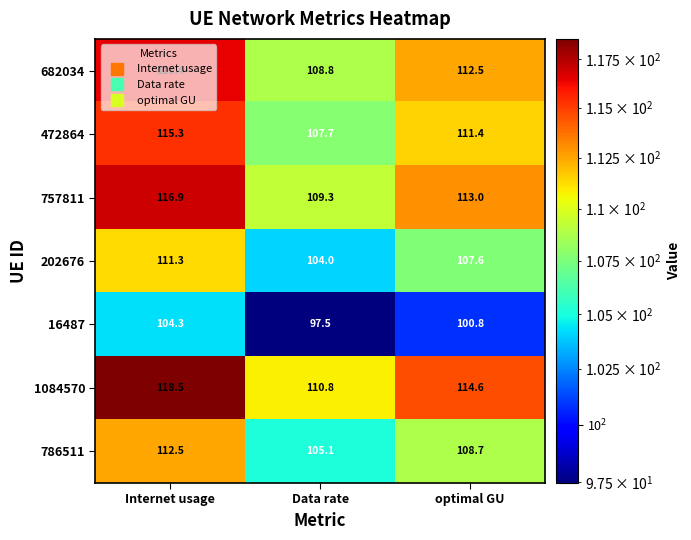

What is the difference between the highest and lowest values at Internet usage?

14.2